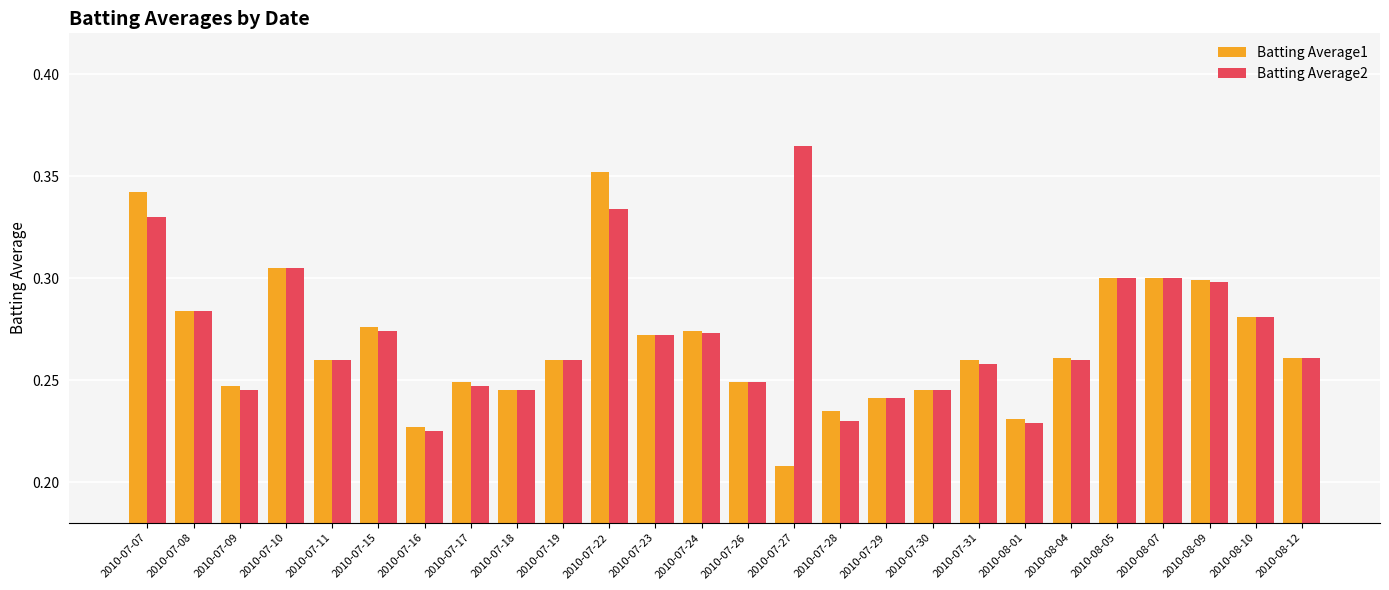

What position from the left is 2010-07-18?

9